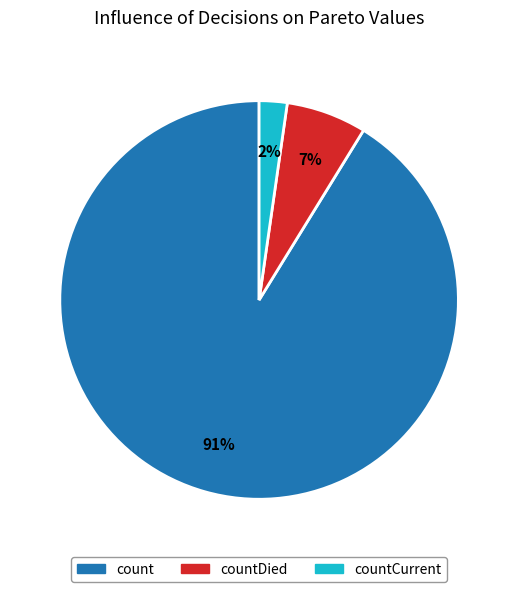

Is there any slice that represents more than half of the pie?

Yes